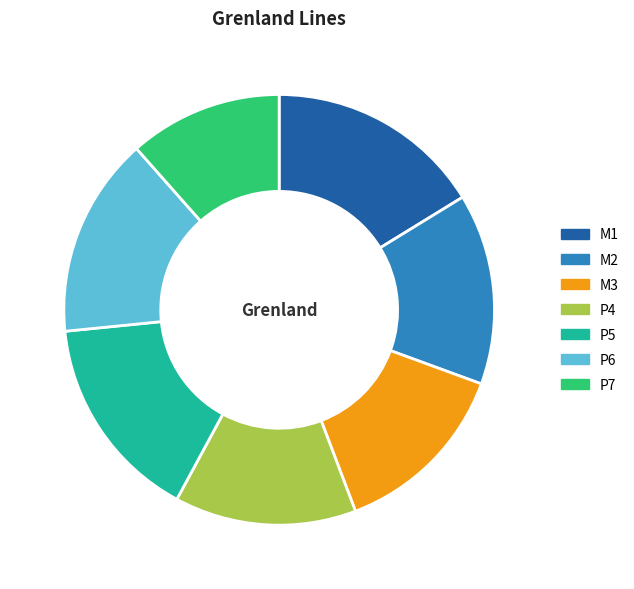

The P5 slice represents 28% of the pie. True or false?

False